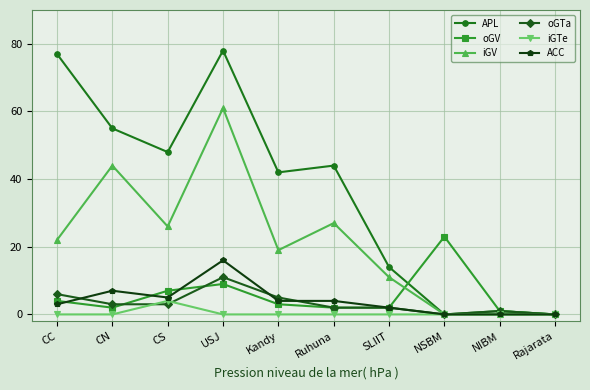

The ACC series shows 0 at NSBM. True or false?

True